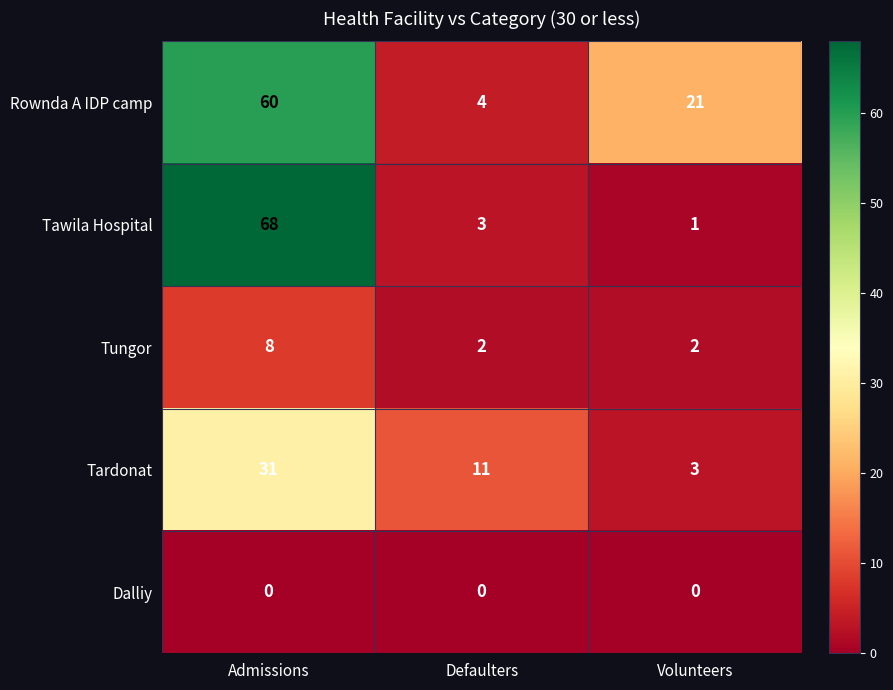

Which series changed the most between Admissions and Defaulters?

Tawila Hospital